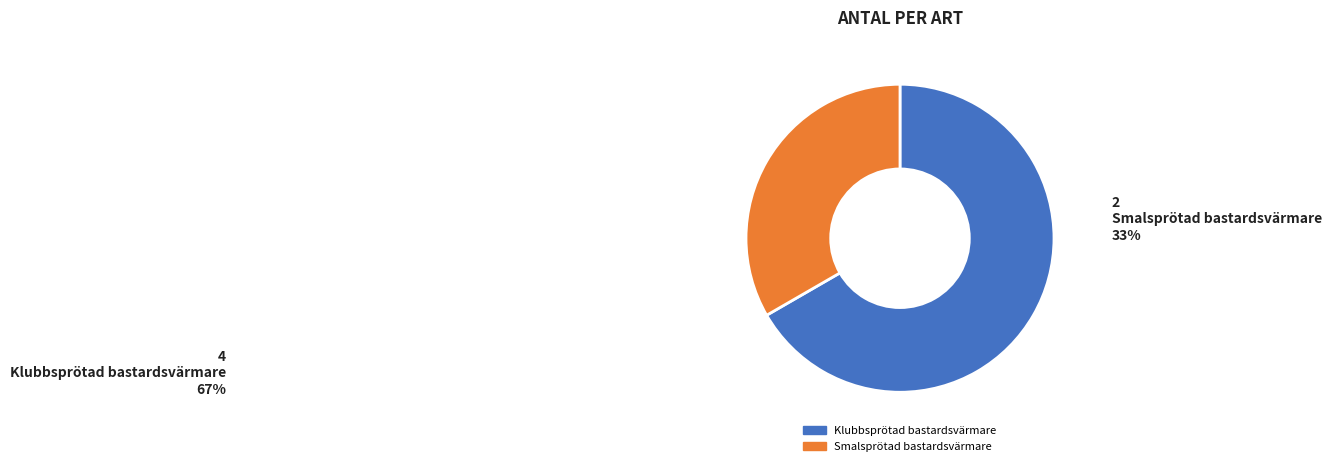

Do Klubbsprötad bastardsvärmare and Smalsprötad bastardsvärmare together represent more than half of the pie?

Yes